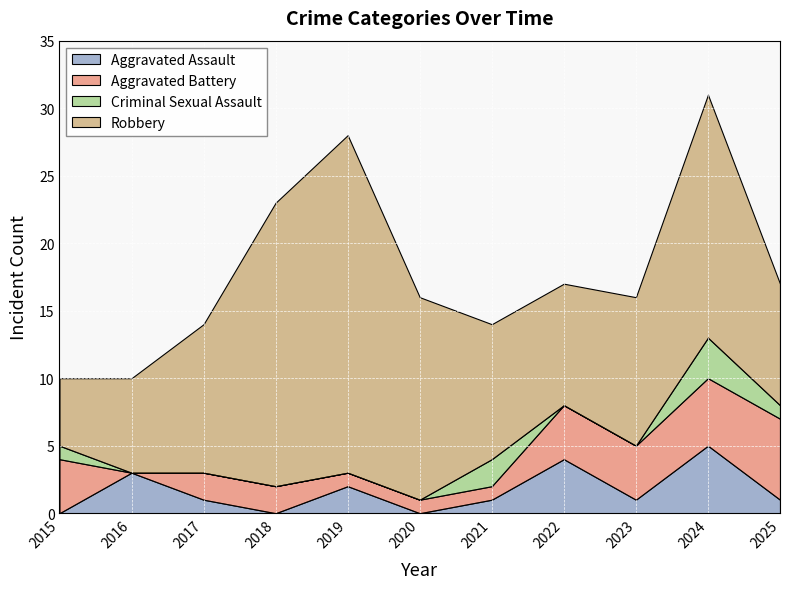

Reading left to right, extract all data points from this chart.

Aggravated Assault: 2015=0	2016=3	2017=1	2018=0	2019=2	2020=0	2021=1	2022=4	2023=1	2024=5	2025=1
Aggravated Battery: 2015=4	2016=0	2017=2	2018=2	2019=1	2020=1	2021=1	2022=4	2023=4	2024=5	2025=6
Criminal Sexual Assault: 2015=1	2016=0	2017=0	2018=0	2019=0	2020=0	2021=2	2022=0	2023=0	2024=3	2025=1
Robbery: 2015=5	2016=7	2017=11	2018=21	2019=25	2020=15	2021=10	2022=9	2023=11	2024=18	2025=9
Total: 2015=10	2016=10	2017=14	2018=23	2019=28	2020=16	2021=14	2022=17	2023=16	2024=31	2025=17